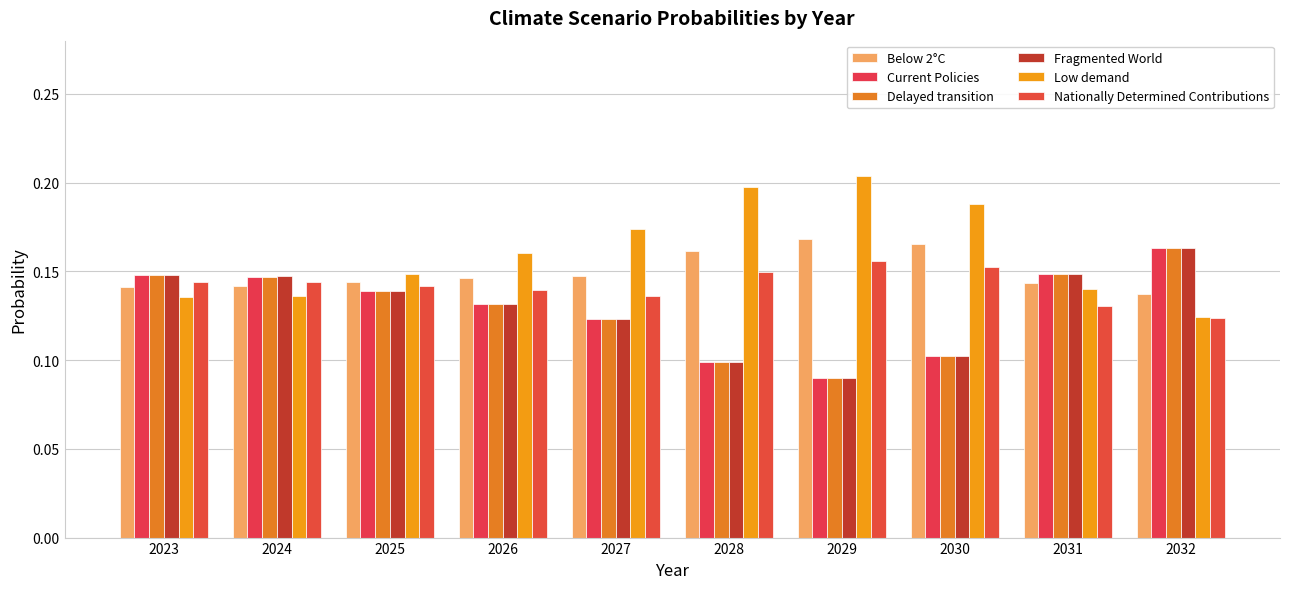

The value of Delayed transition at 2024 is 0.1. True or false?

True